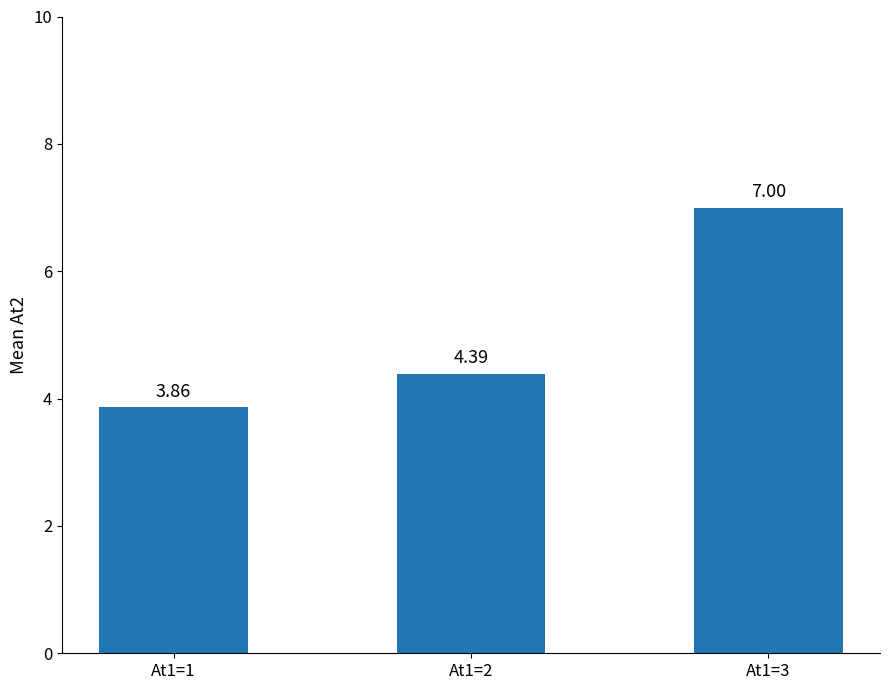

Between At1=1 and At1=3, which is larger?

At1=3